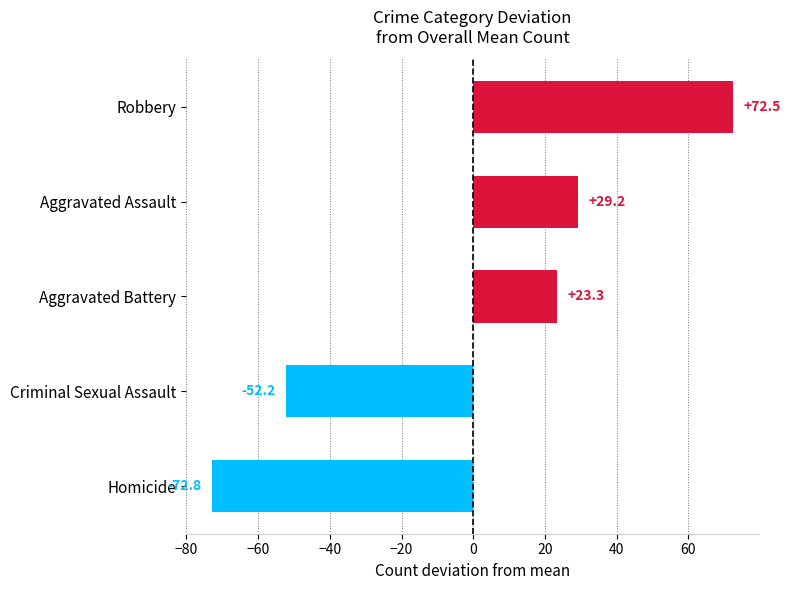

What is the maximum value shown in the chart?

72.5